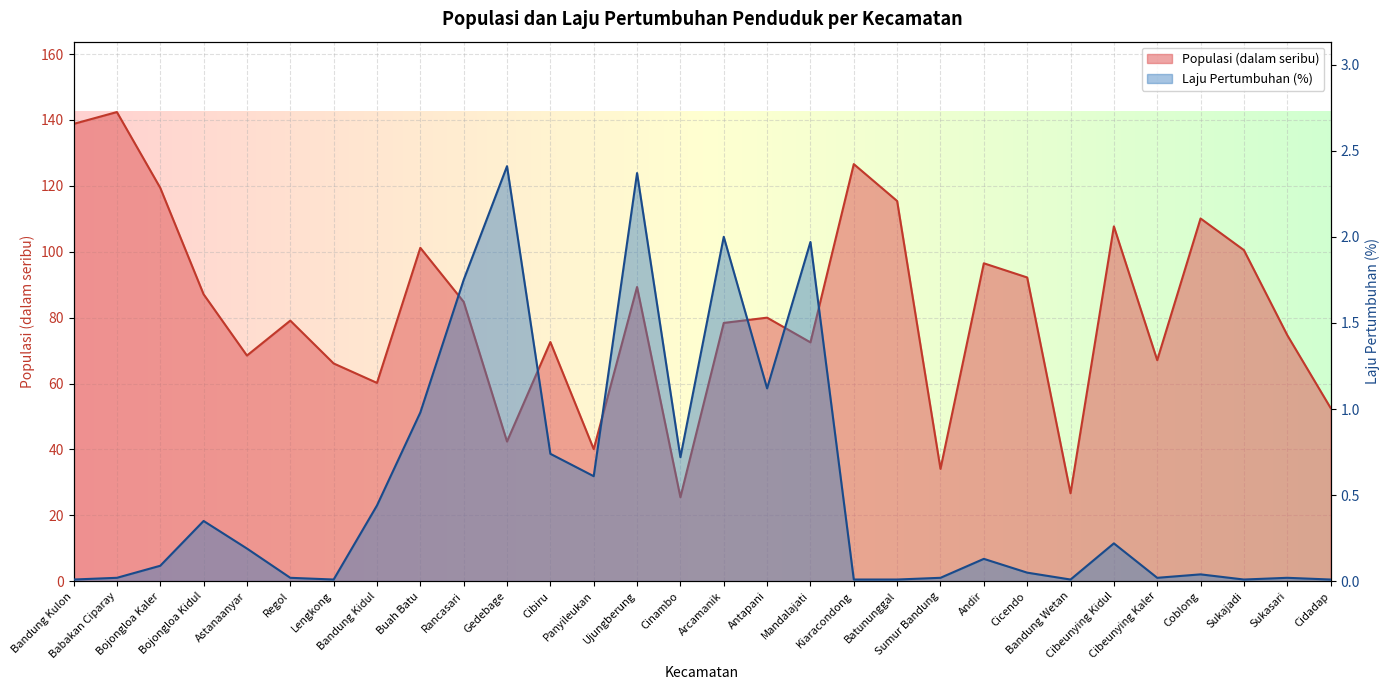

True or false: Populasi (dalam seribu) has a value of 87.6 at Lengkong.

False